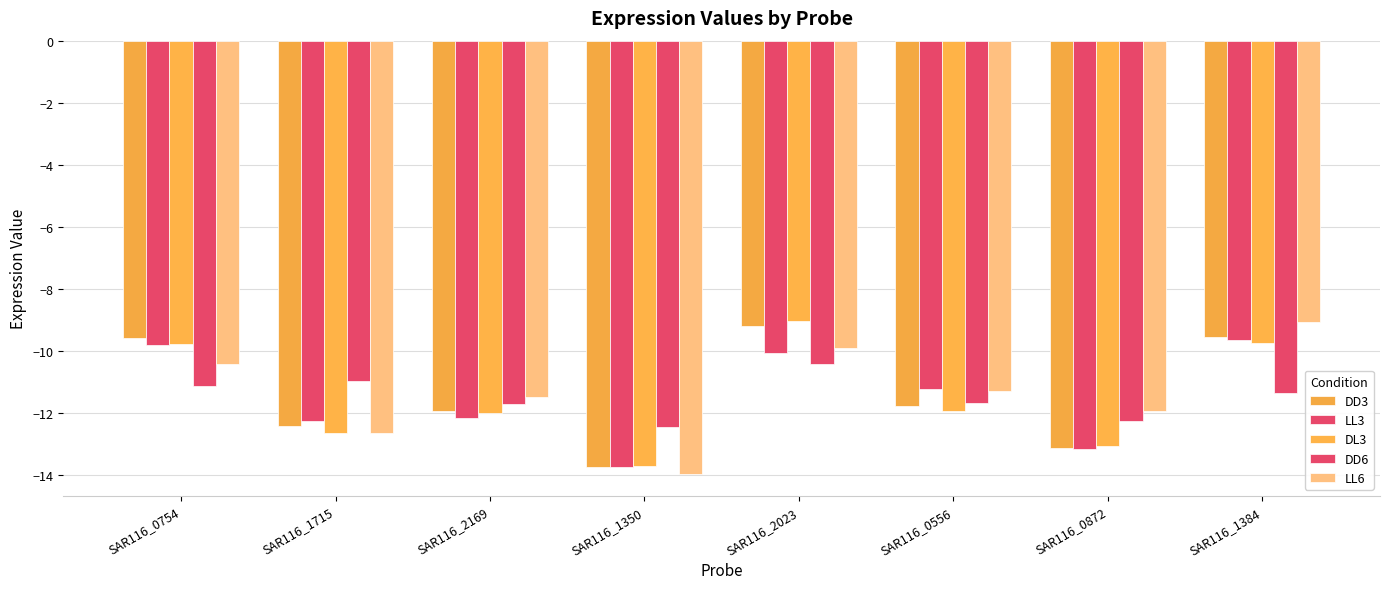

How many categories are shown in the chart?

8